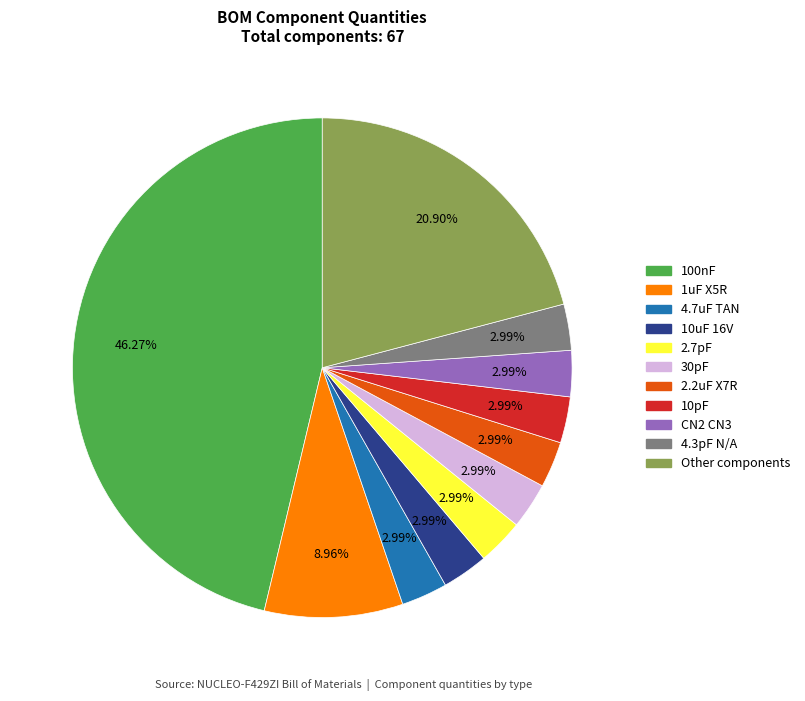

Do 4.7uF TAN and 1uF X5R together represent more than half of the pie?

No